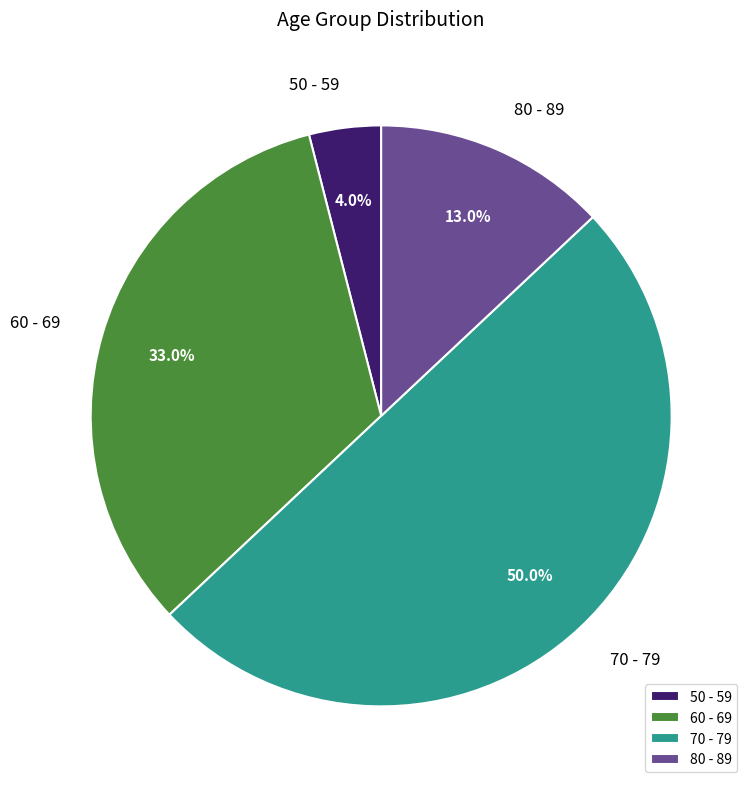

How many slices are in this pie chart?

4